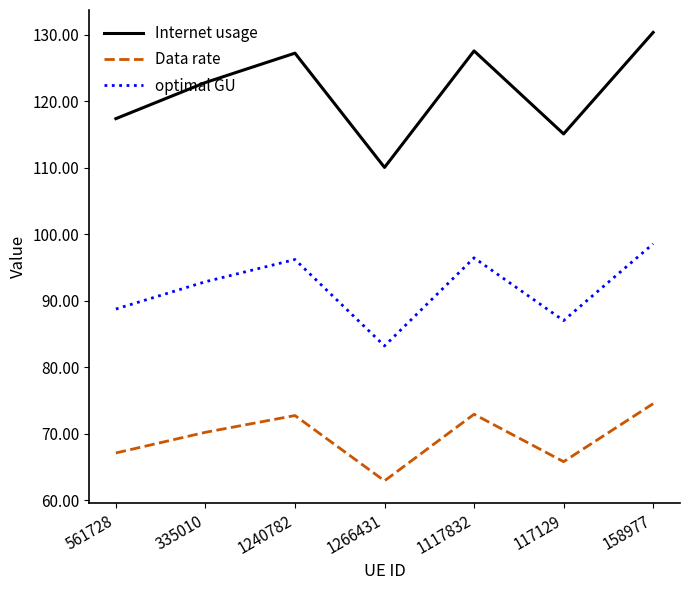

What is the sum of the optimal GU values at 158977 and 335010?

191.4